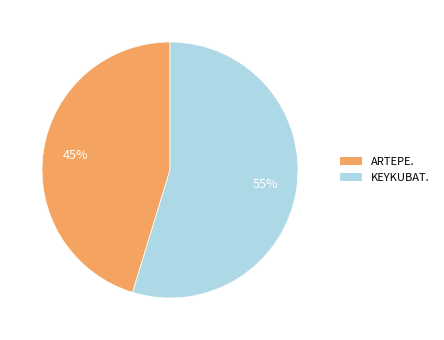

What percentage is the ARTEPE. slice, to the nearest percent?

45%